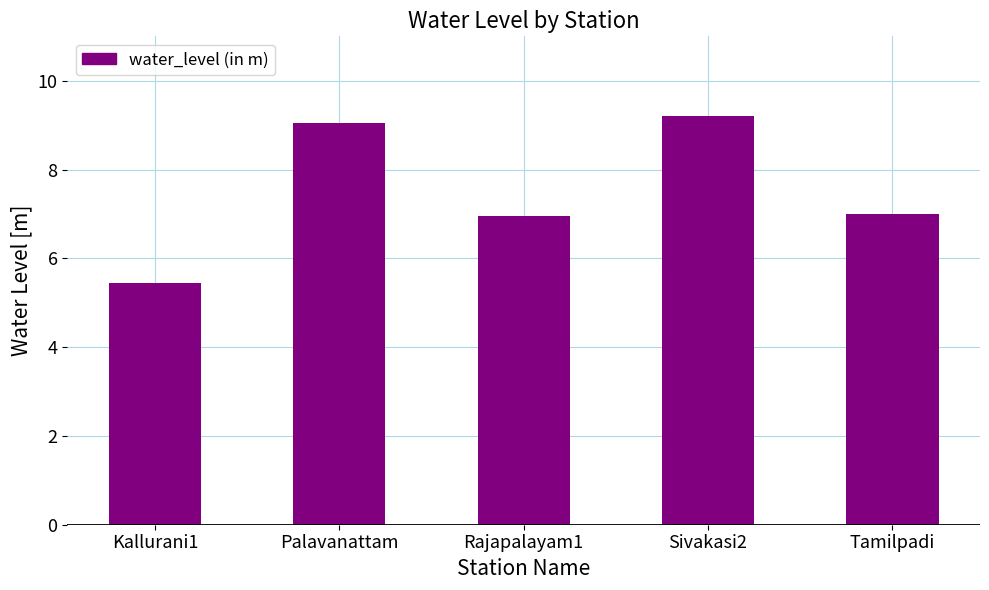

What is the label of the 3rd bar from the right?

Rajapalayam1